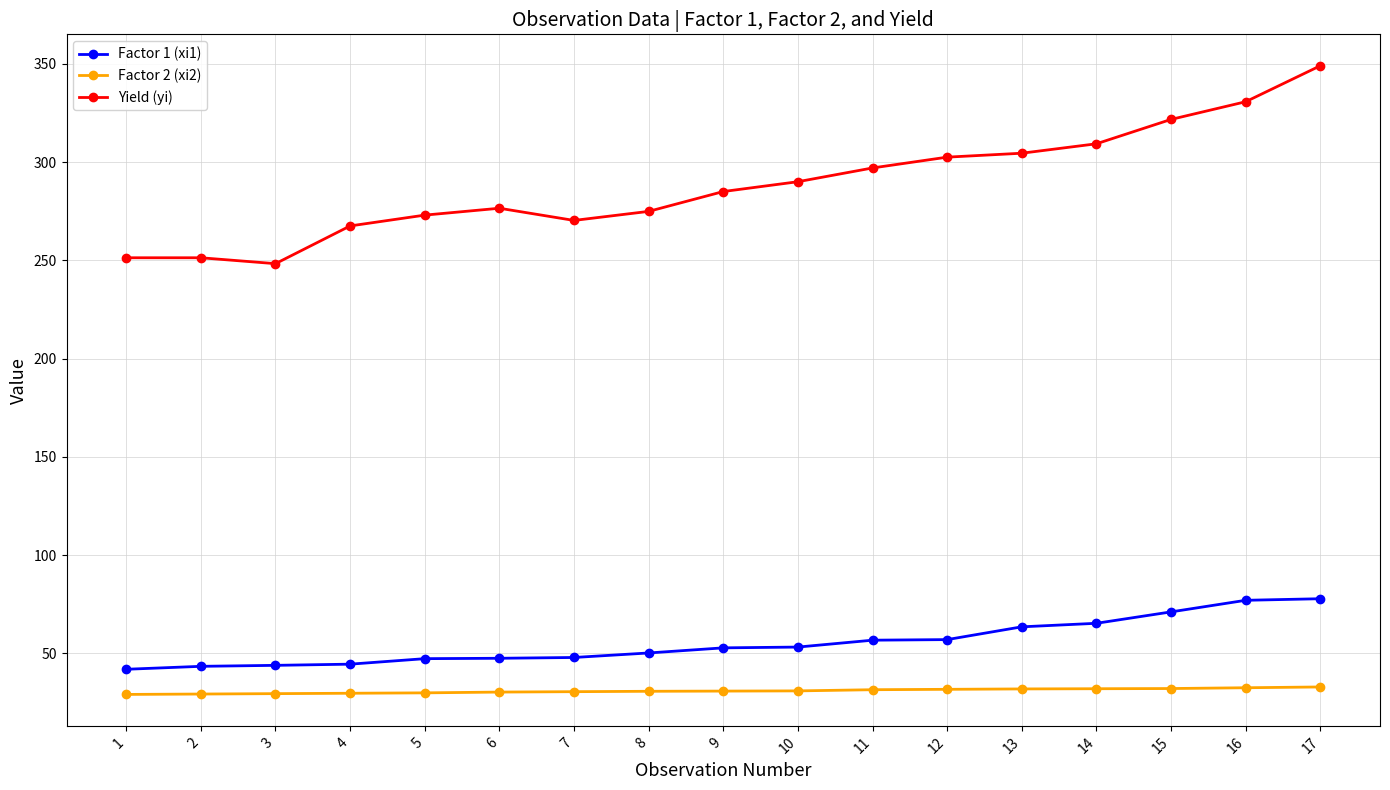

At how many categories does at least one series exceed 67?

17